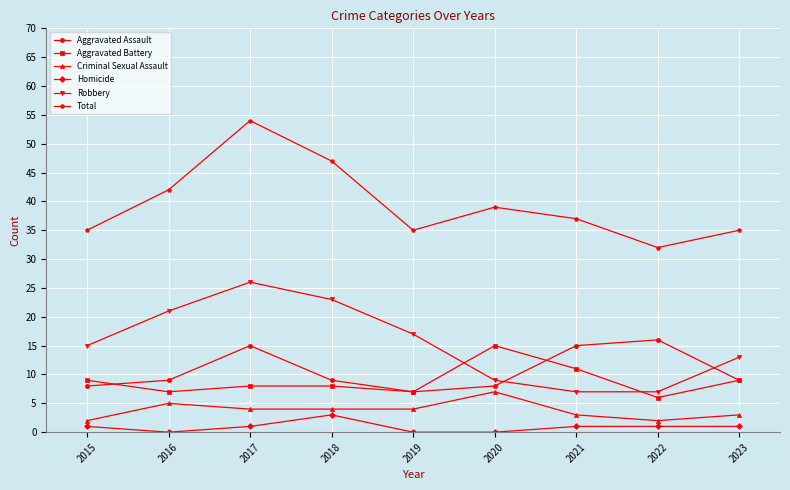

What is the difference between the Aggravated Battery values at 2021 and 2017?

3